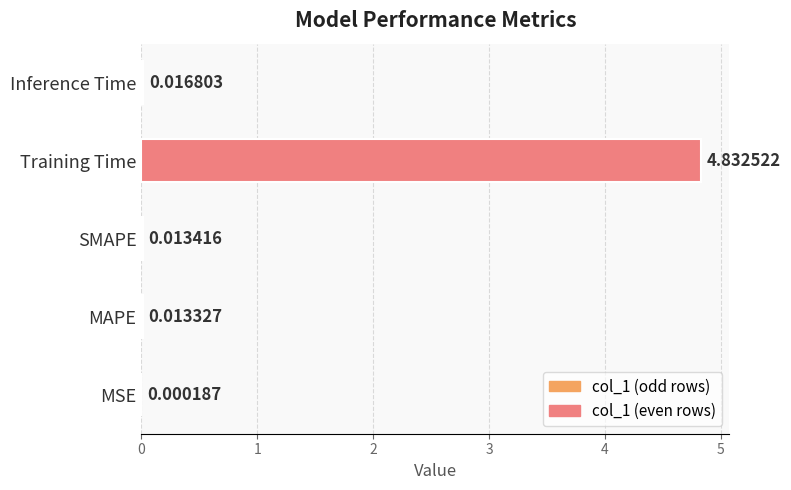

At which category does the chart reach its peak across all series?

Training Time